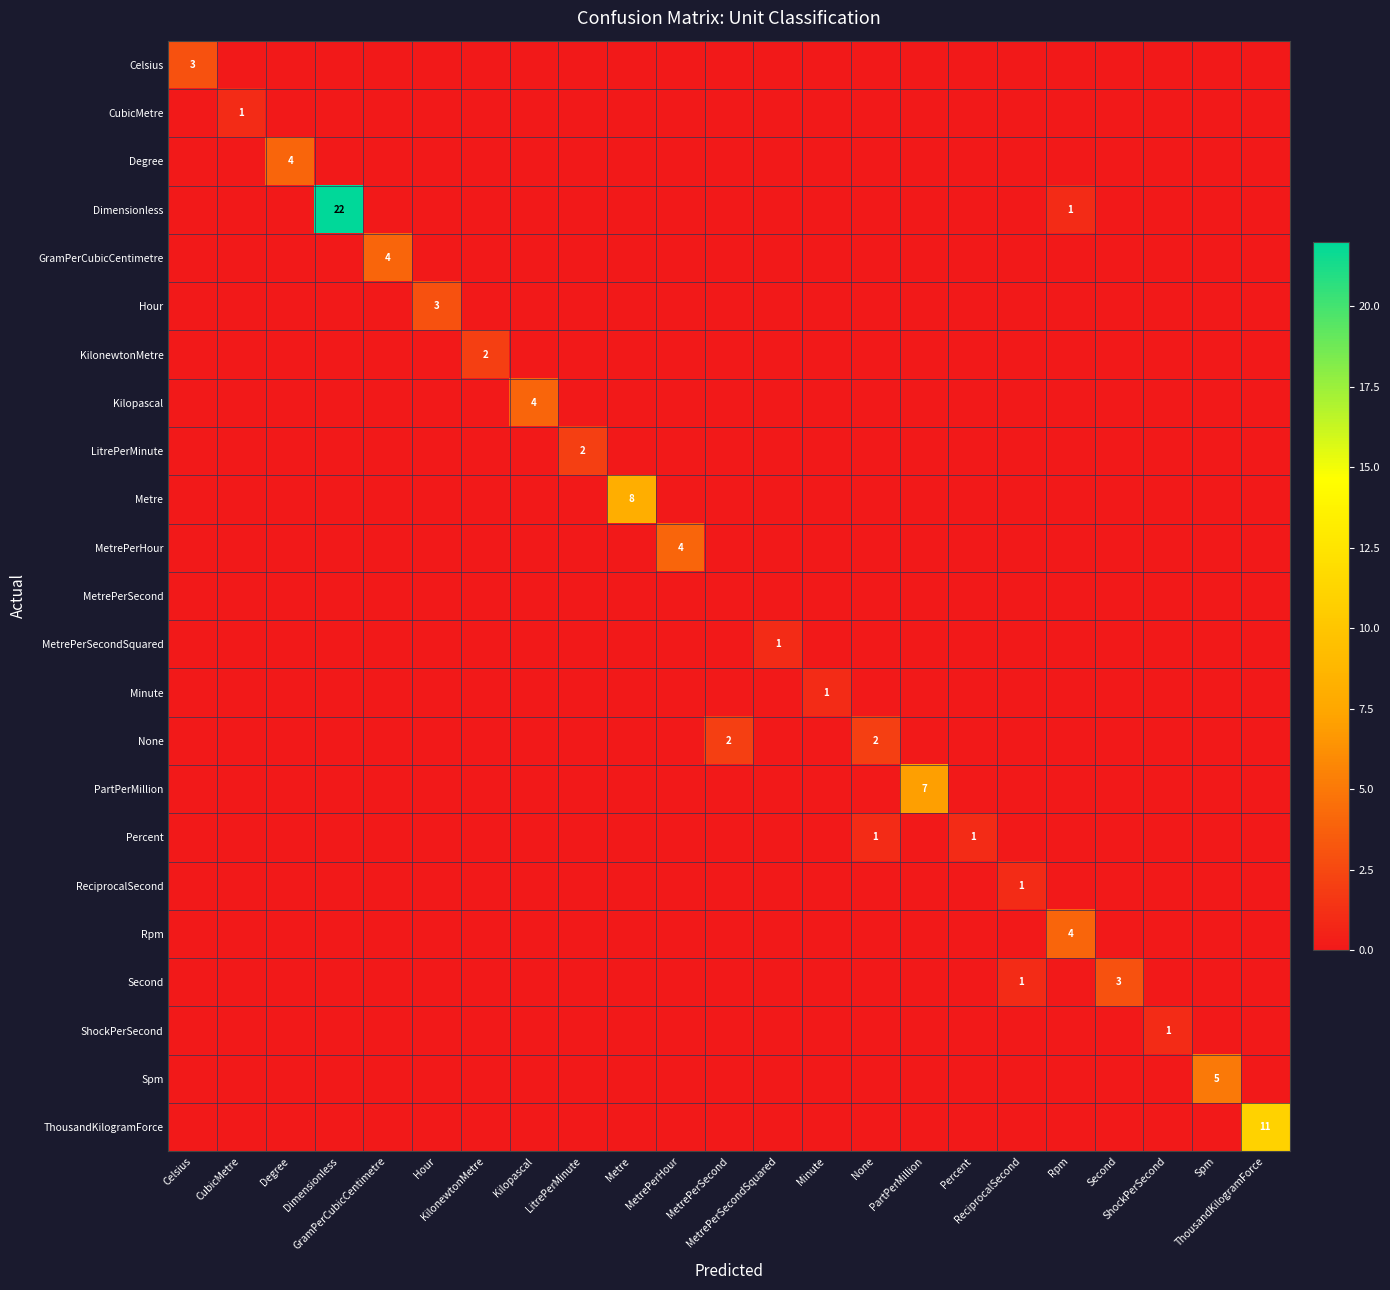

At Percent, list the series in order from largest to smallest.

Percent, Celsius, CubicMetre, Degree, Dimensionless, GramPerCubicCentimetre, Hour, KilonewtonMetre, Kilopascal, LitrePerMinute, Metre, MetrePerHour, MetrePerSecond, MetrePerSecondSquared, Minute, None, PartPerMillion, ReciprocalSecond, Rpm, Second, ShockPerSecond, Spm, ThousandKilogramForce